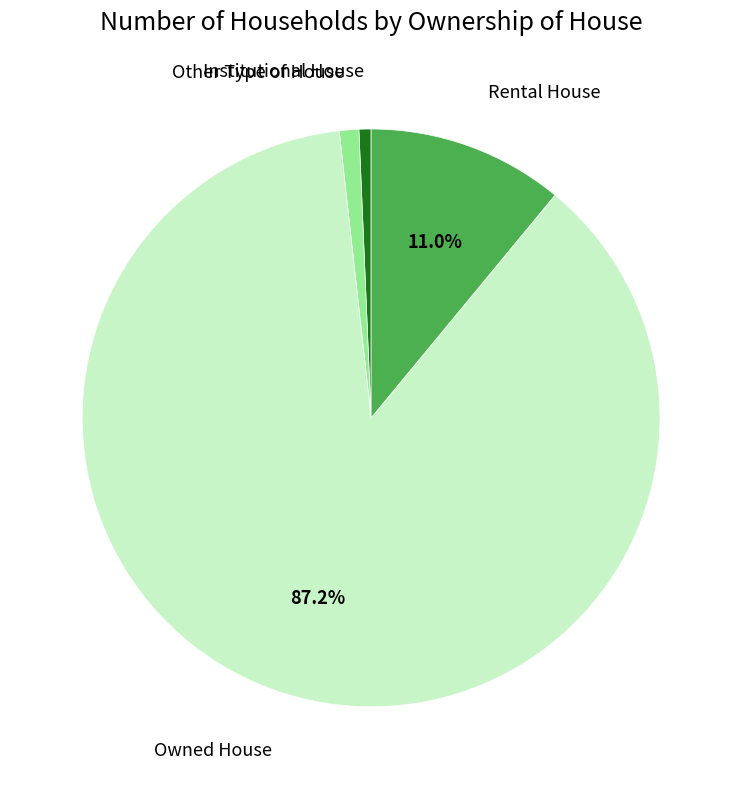

Is there a majority slice in this chart?

Yes